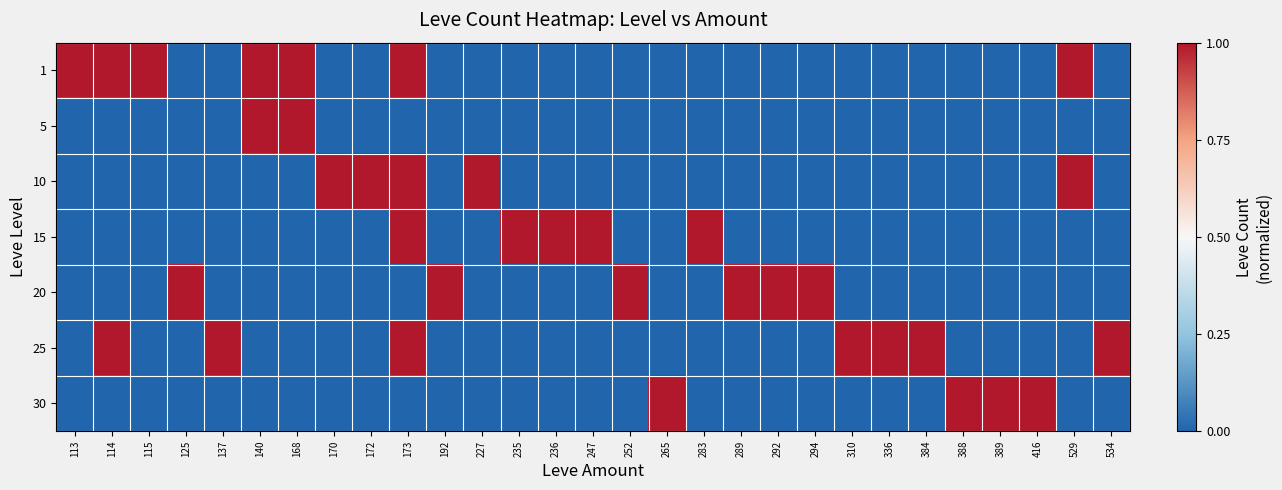

What is the total value across all series at 534?

1